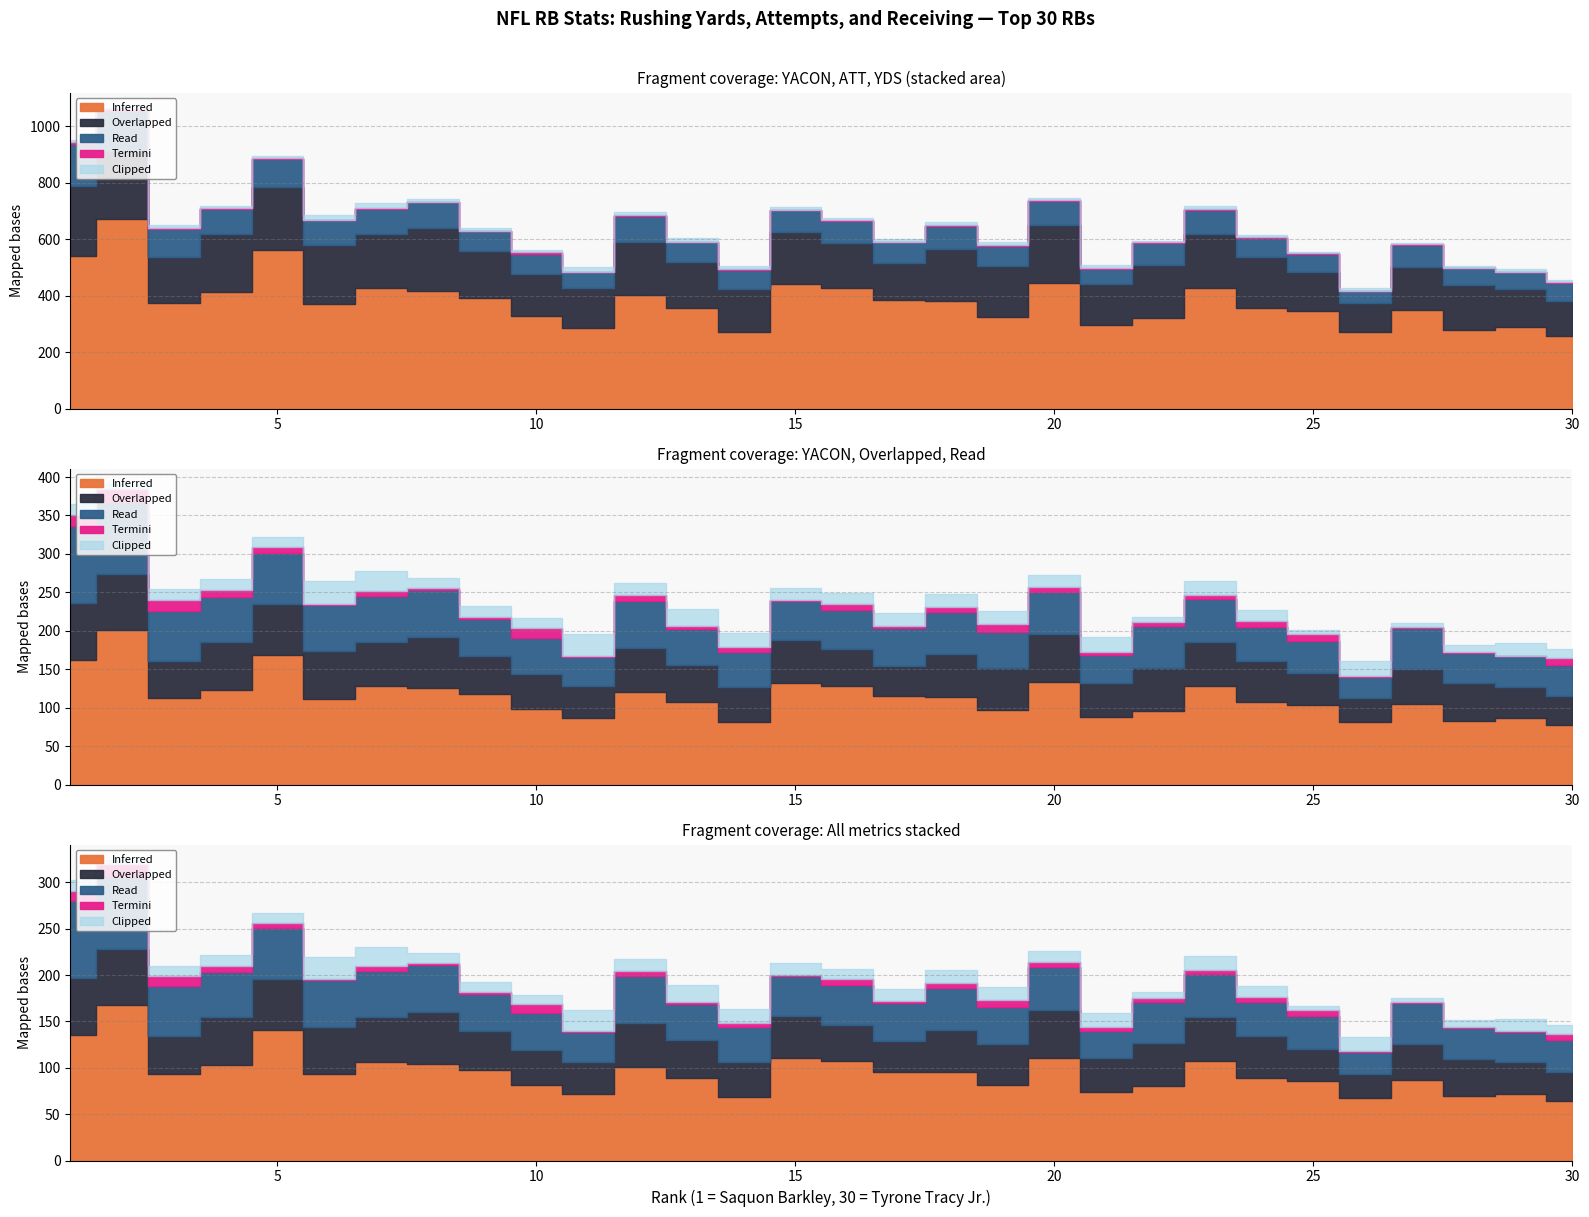

Which category has the lowest value in the Read series?

26